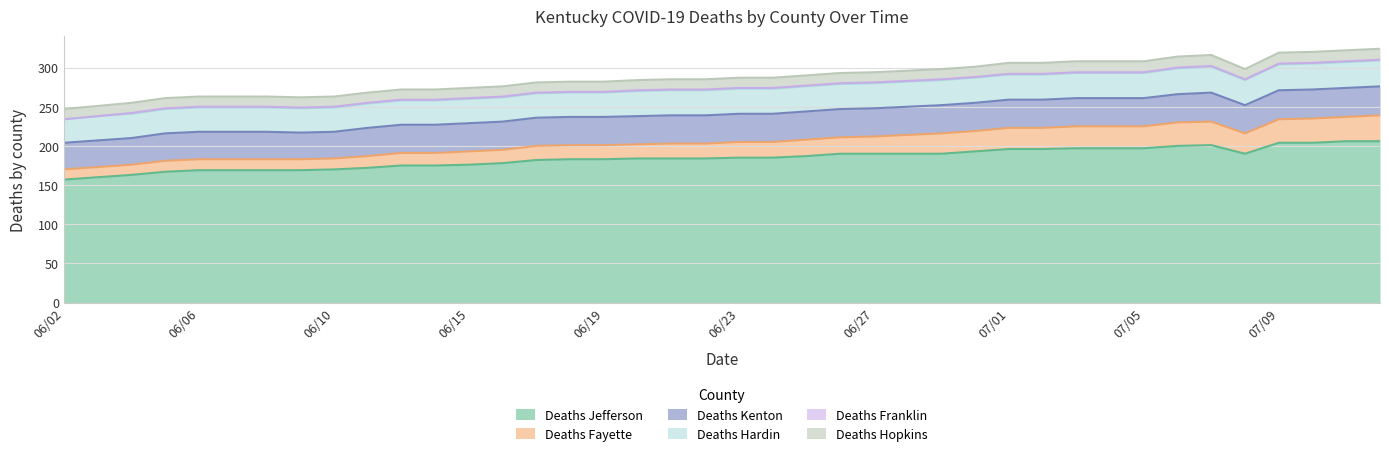

Where does the Deaths Kenton series first go above 36?

07/07